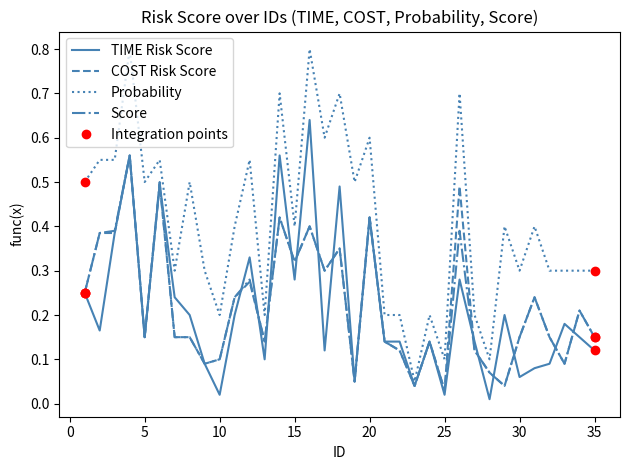

In COST Risk Score, how many points are higher than both neighbors (excluding endpoints)?

11